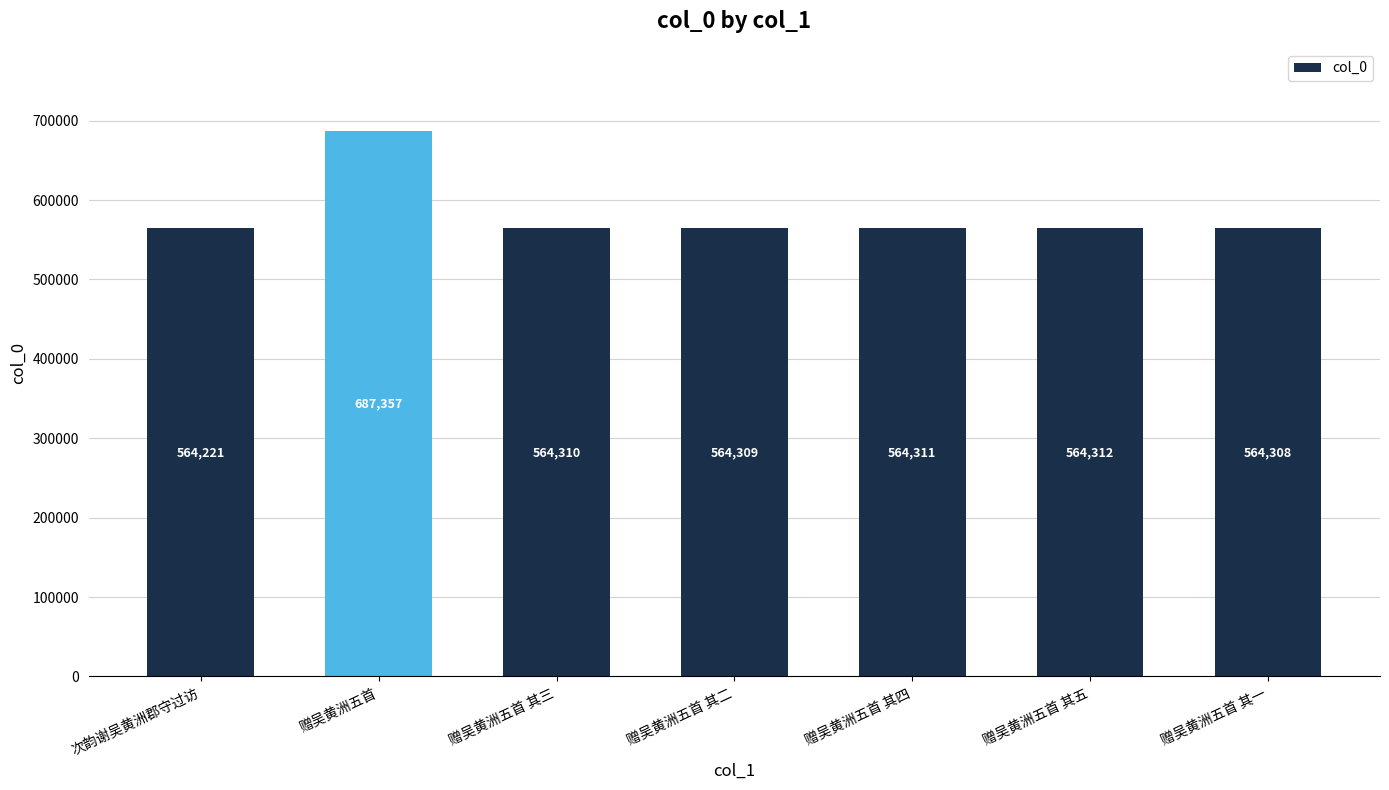

Reading left to right, list all the values displayed in this chart.

564221	687357	564310	564309	564311	564312	564308